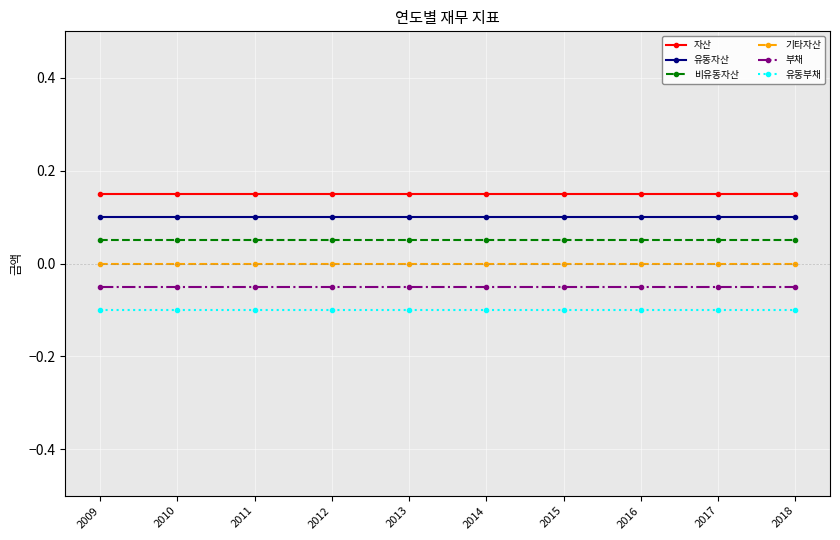

Rank the series by their maximum value, from highest to lowest.

자산, 유동자산, 비유동자산, 기타자산, 부채, 유동부채